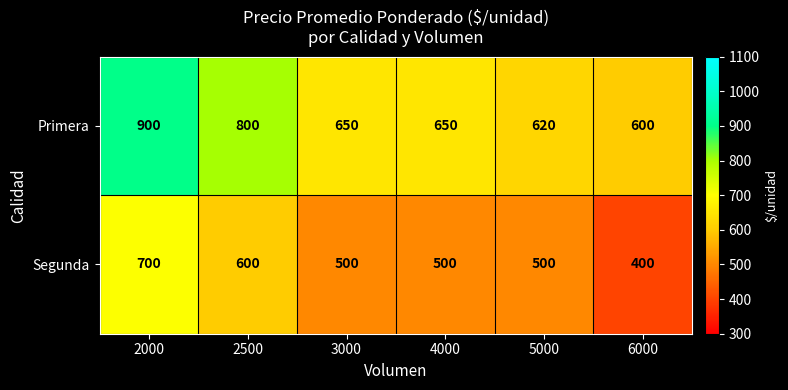

Rank the series at 4000 from lowest to highest value.

Segunda, Primera